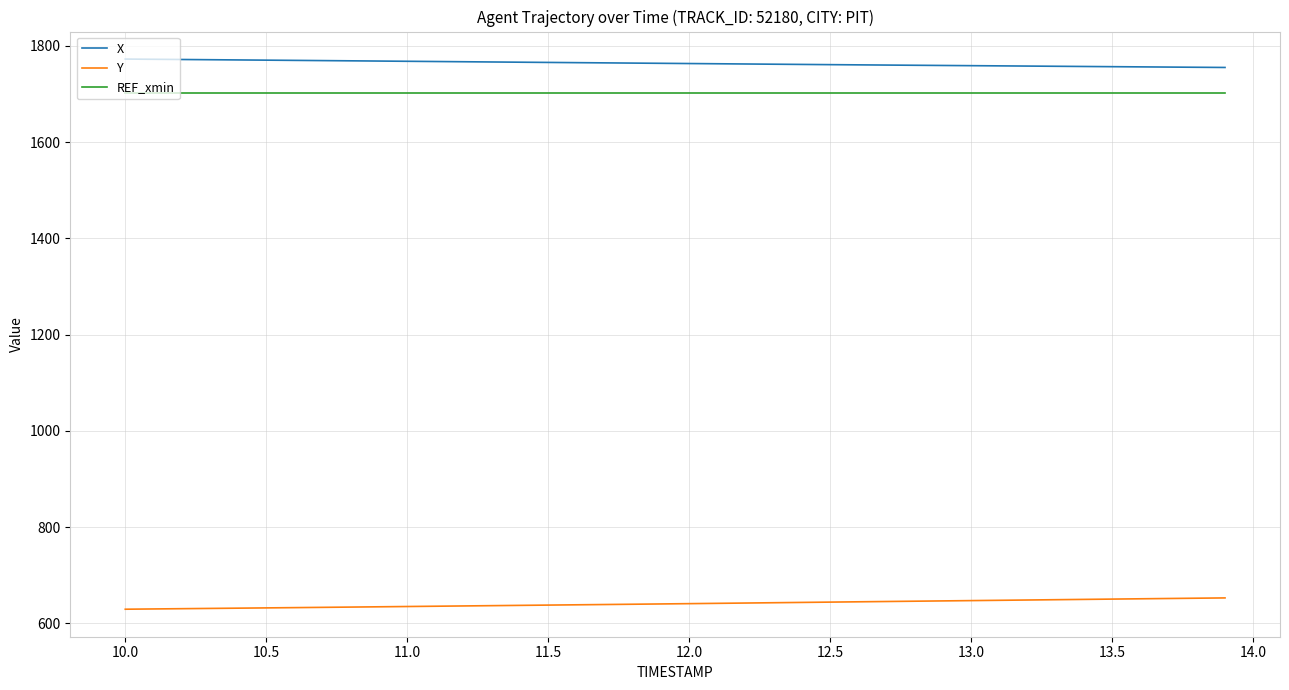

What is the difference between the maximum and minimum values in the X series?

17.5